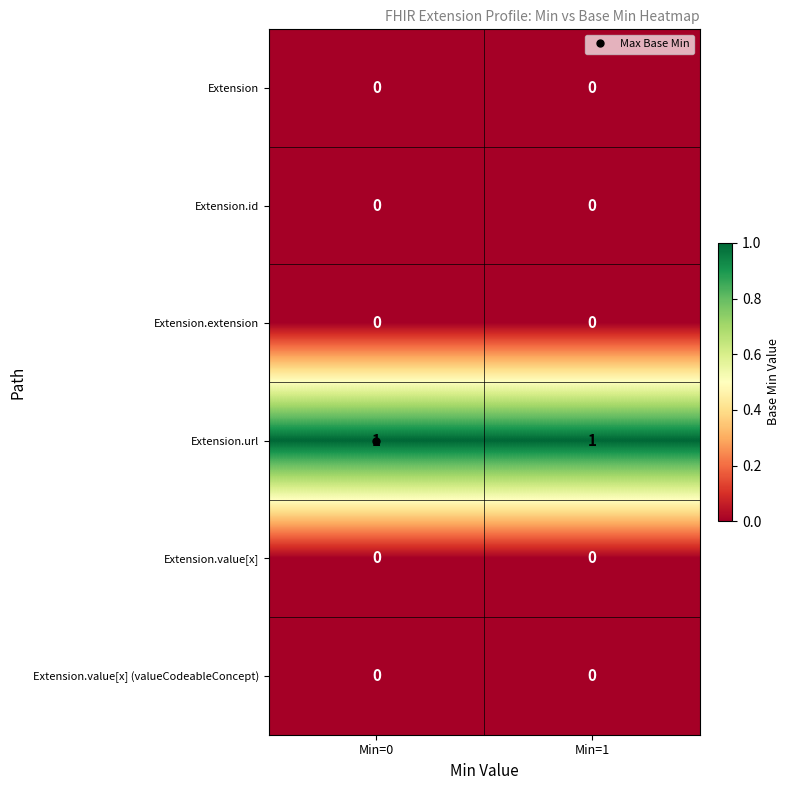

Is it true that Extension.extension equals 0 at Min=0?

True